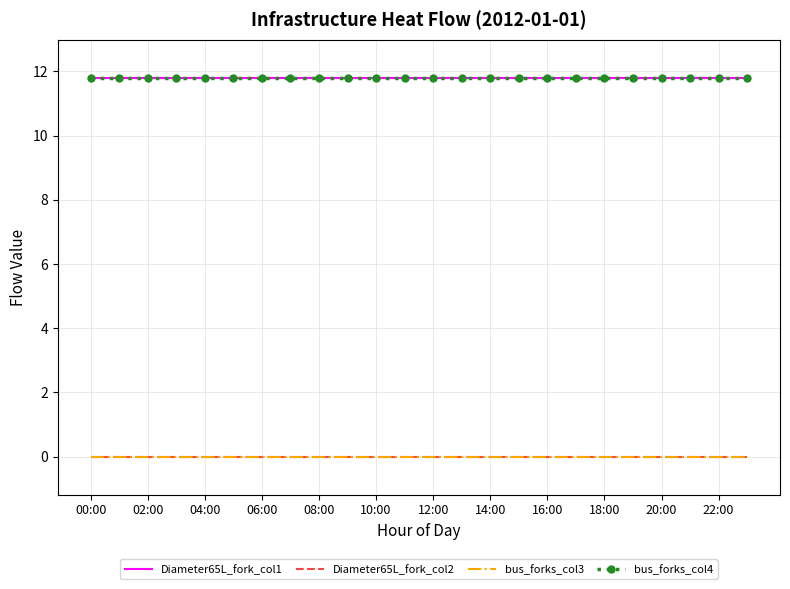

True or false: Diameter65L_fork_col2 and bus_forks_col3 intersect in this chart.

False